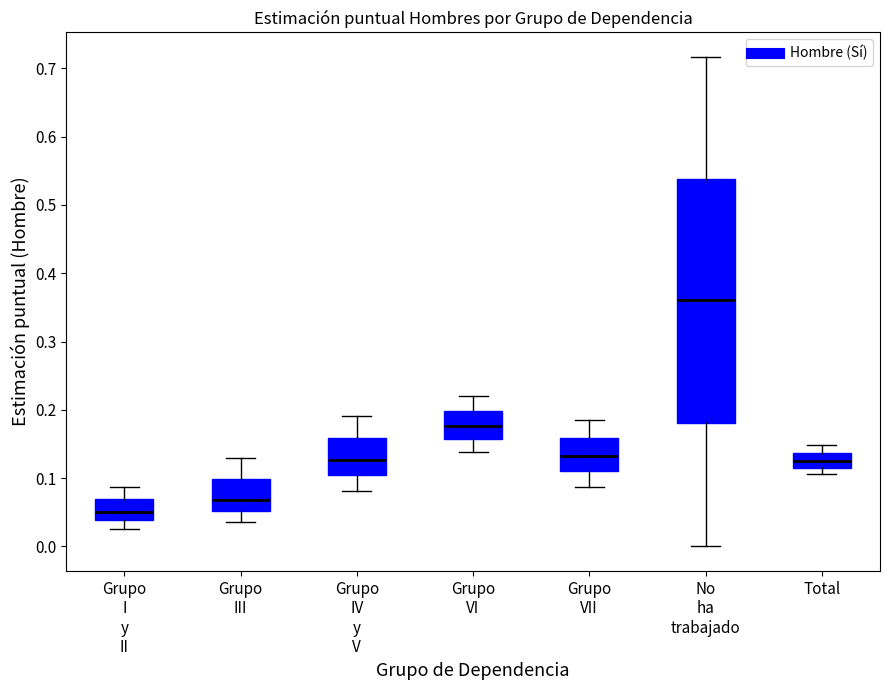

Which box has the highest median line?

No ha trabajado